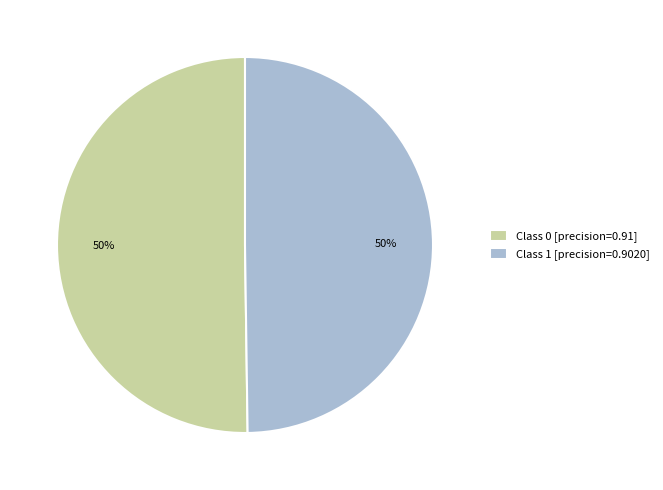

To the nearest percent, what is the combined percentage of Class 1 [precision=0.9020] and Class 0 [precision=0.91]?

100%